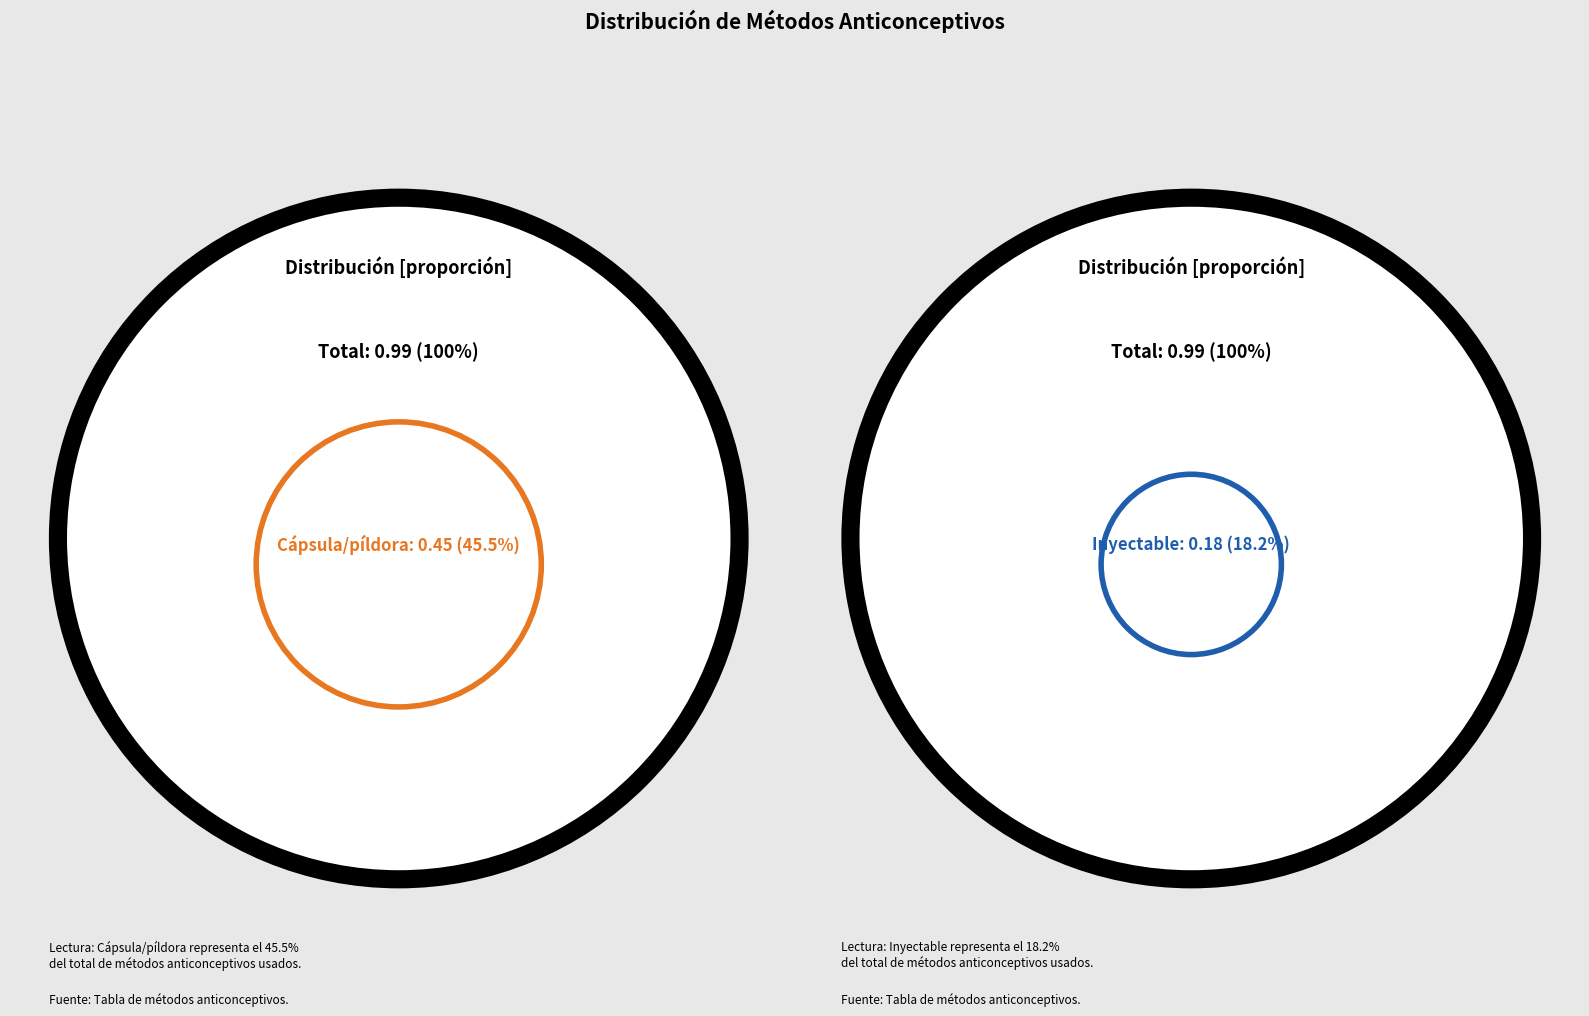

To the nearest percent, what percentage of the pie is Esterilización masculina?

2%